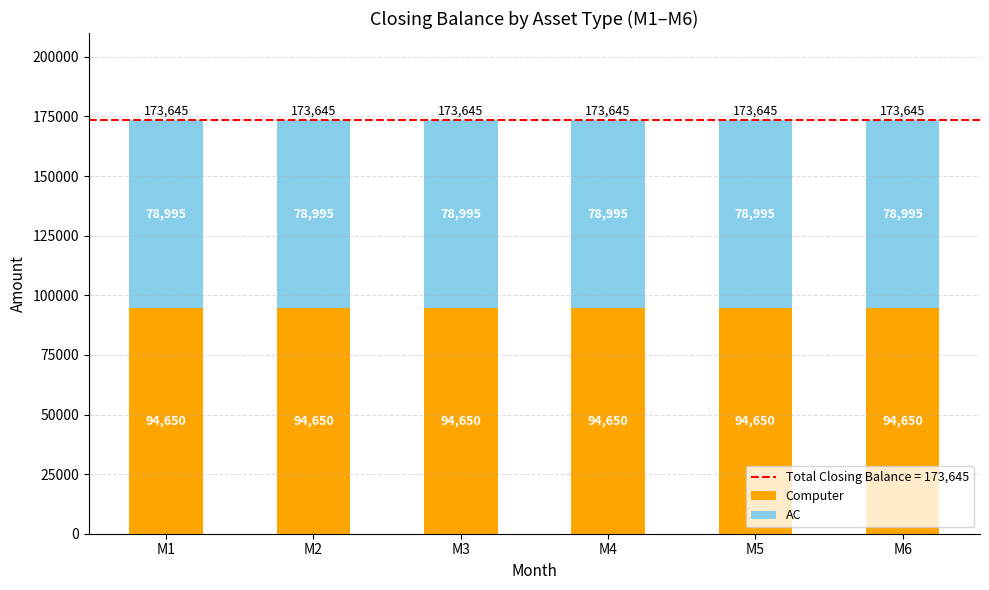

Is it true that Computer equals 143020 at M5?

False